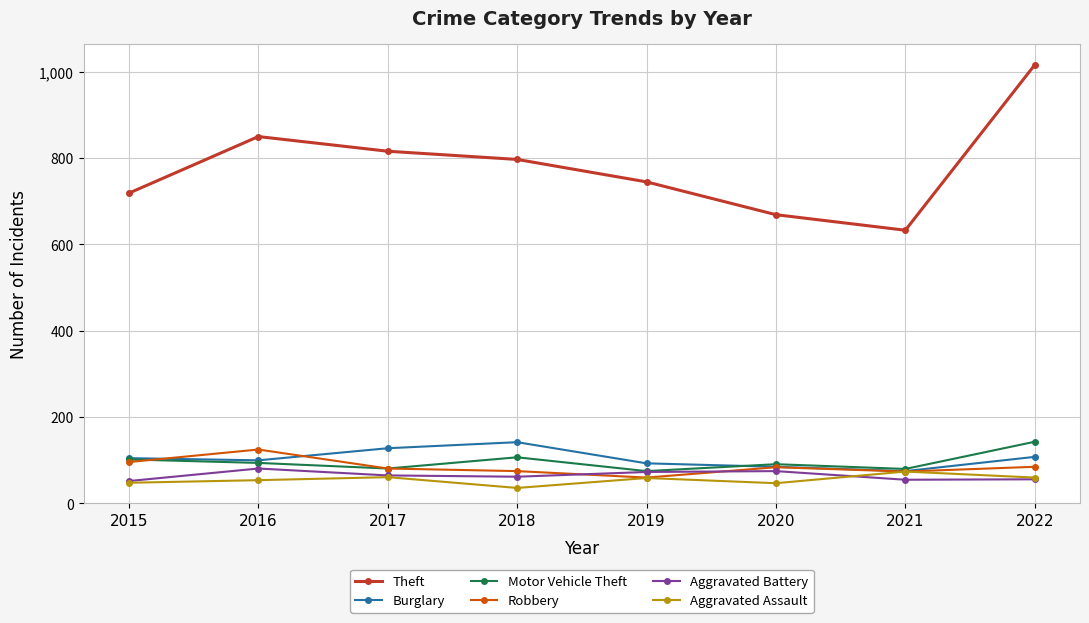

Where is the first local minimum for Motor Vehicle Theft?

2017